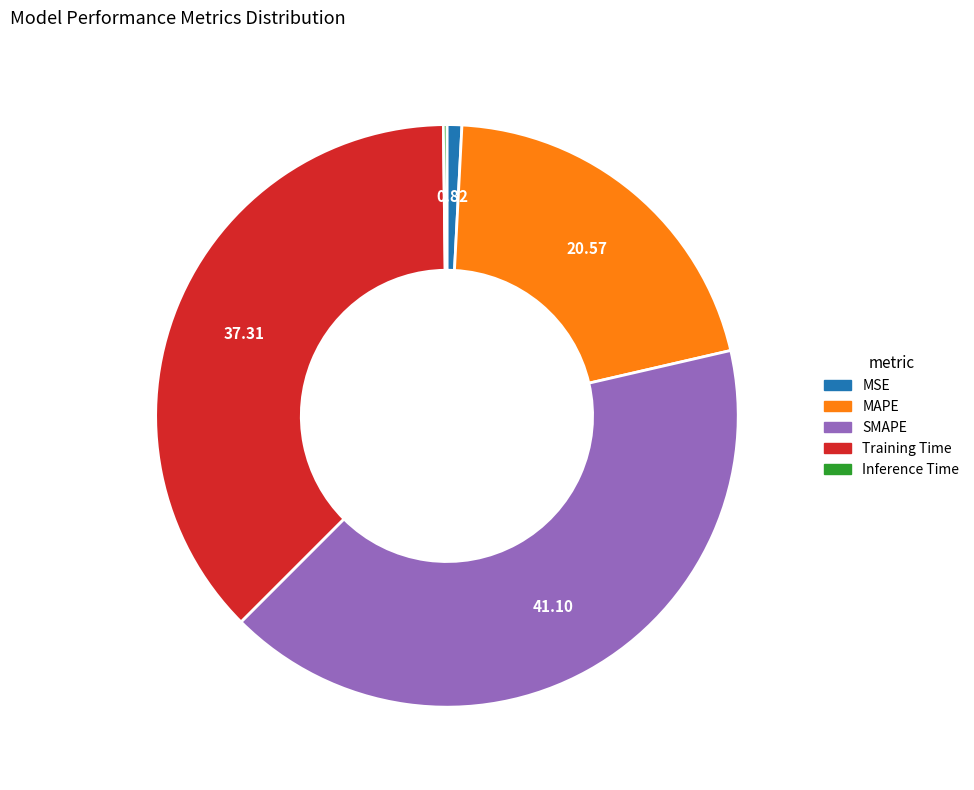

What is the ratio of the value at Training Time to the value at MAPE?

1.8